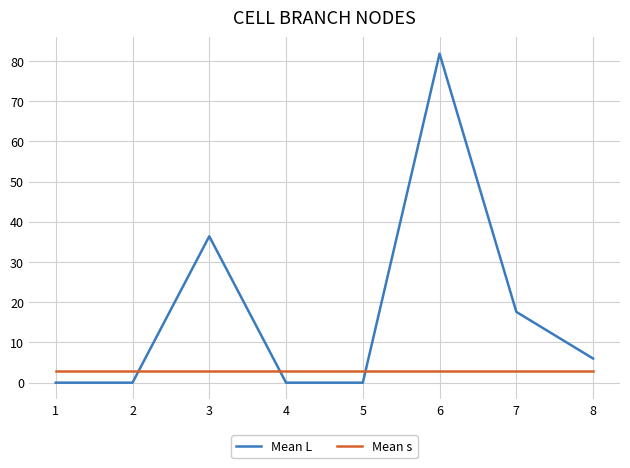

How many lines are shown in the chart?

2